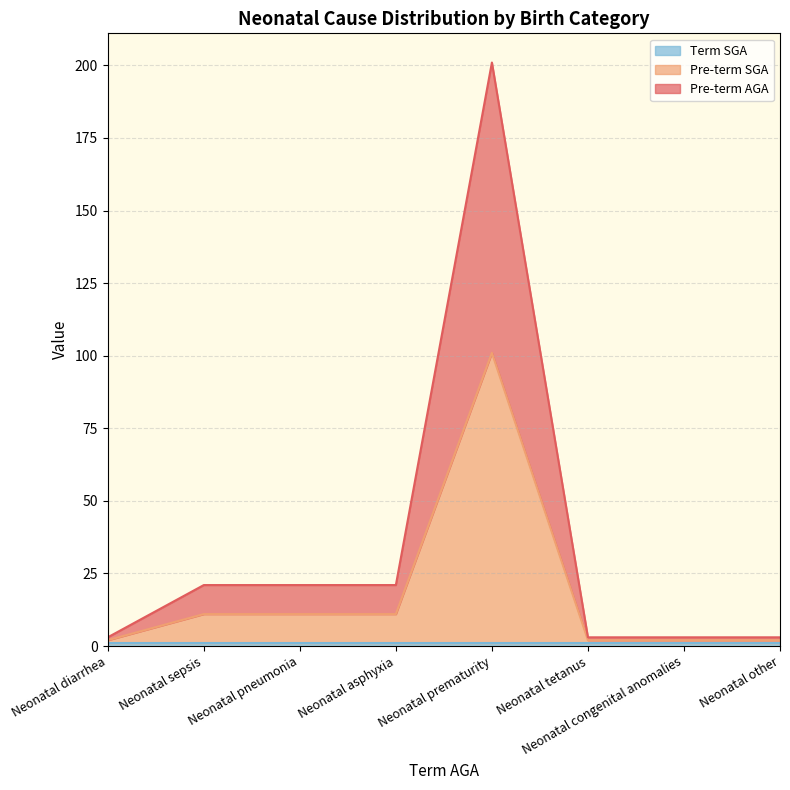

What is the label of the 1st point from the right?

Neonatal other